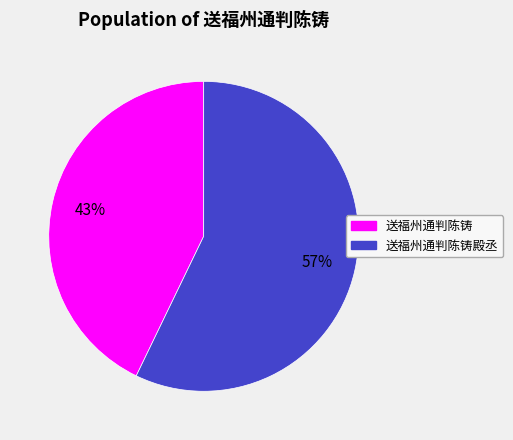

Which category has the biggest portion of the pie?

送福州通判陈铸殿丞